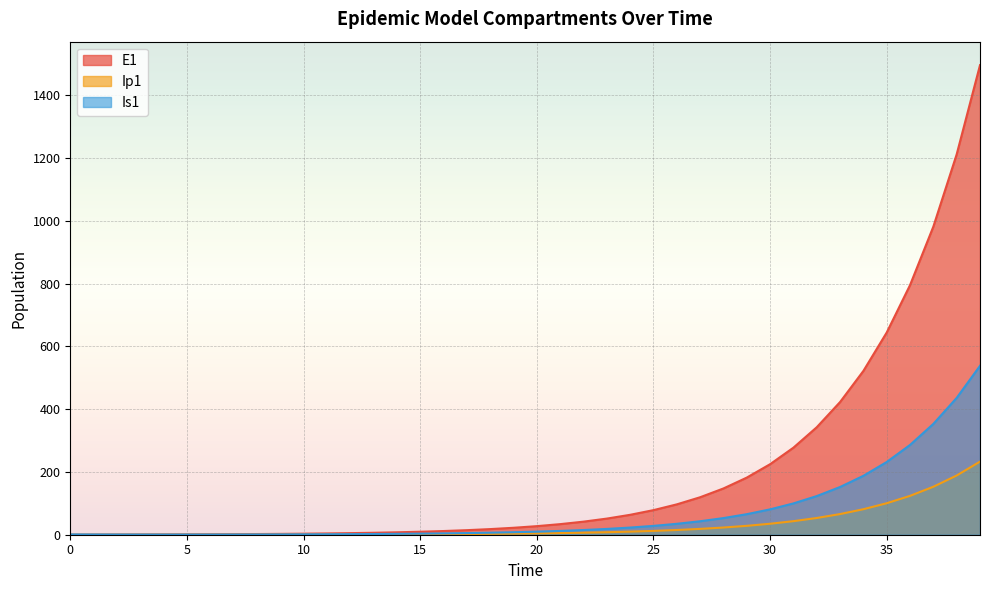

Where is E1 nearest to the value 116?

36